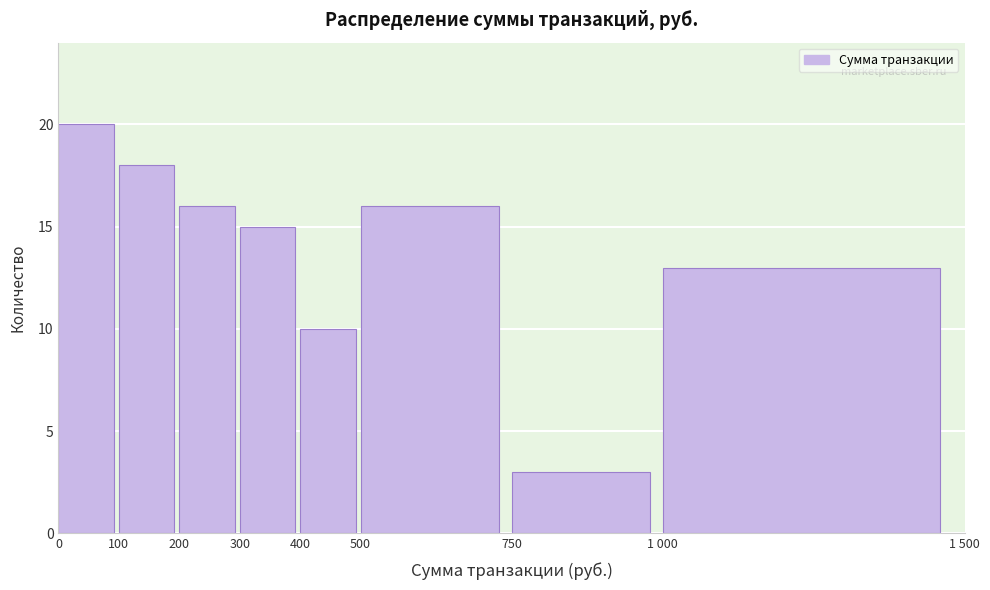

Reading right to left, what are all the values shown in this chart?

1 000=13	750=3	500=16	400=10	300=15	200=16	100=18	0=20